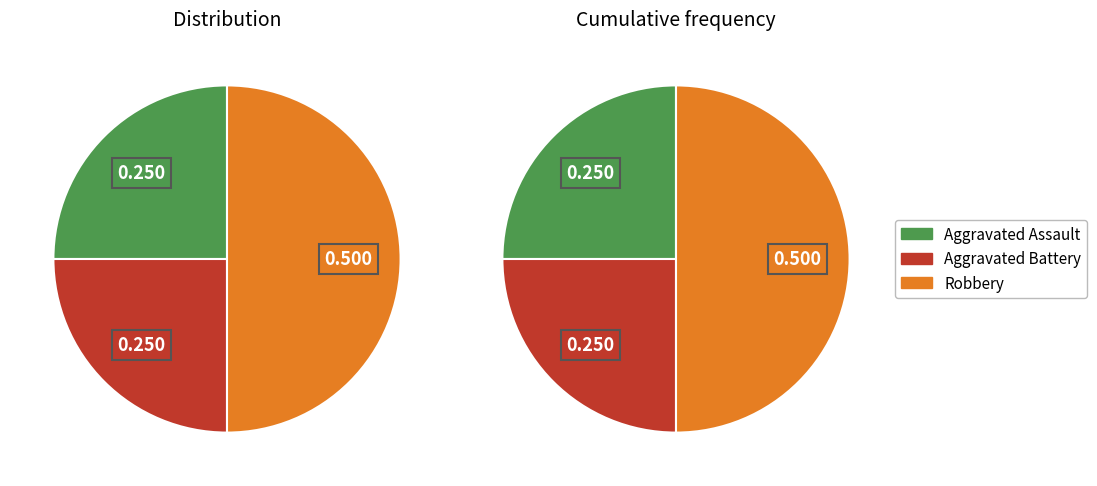

Approximately how many times larger is the value at Robbery compared to Aggravated Battery?

2.0